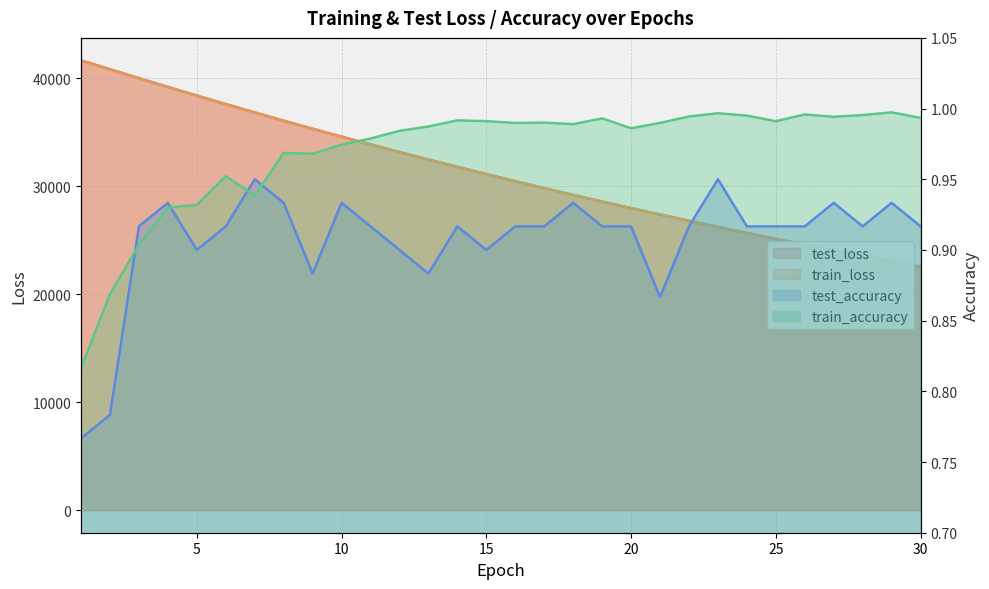

At which category is the sum across all series the highest?

1